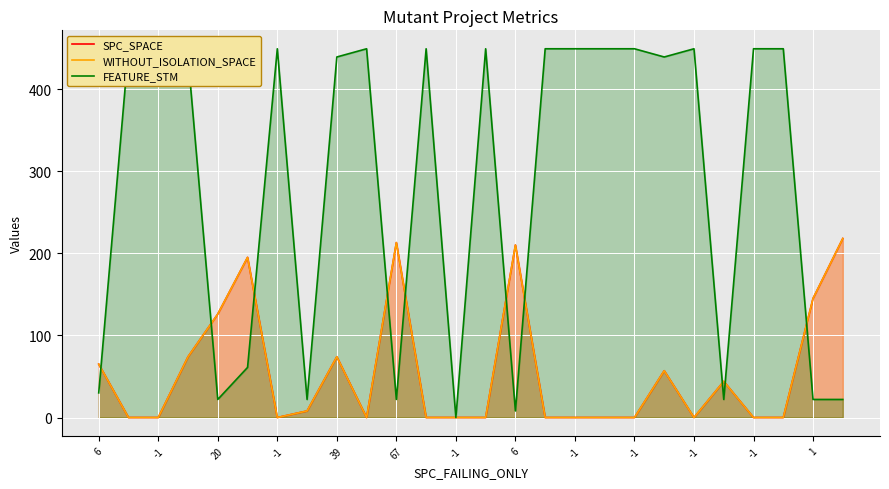

At how many categories does at least one series exceed 205?

19